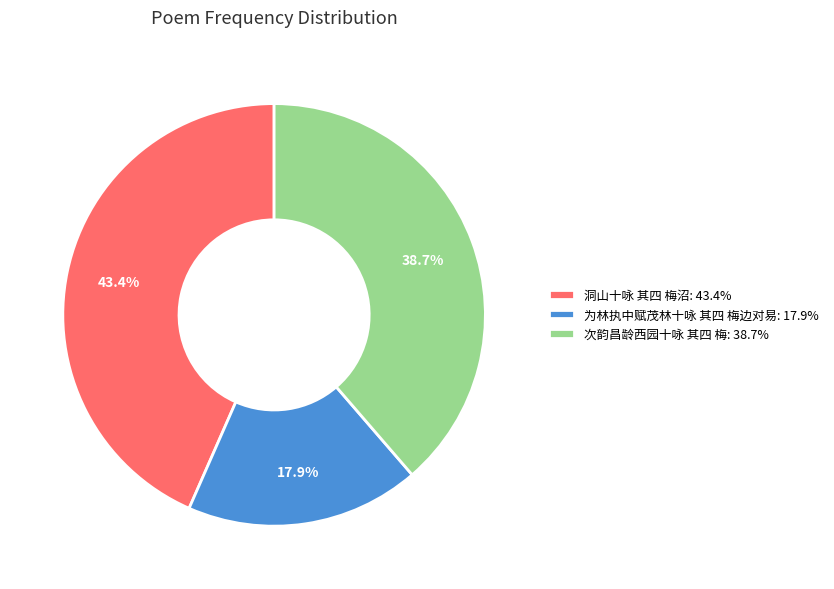

To the nearest percent, what portion does 次韵昌龄西园十咏 其四 梅 represent?

39%